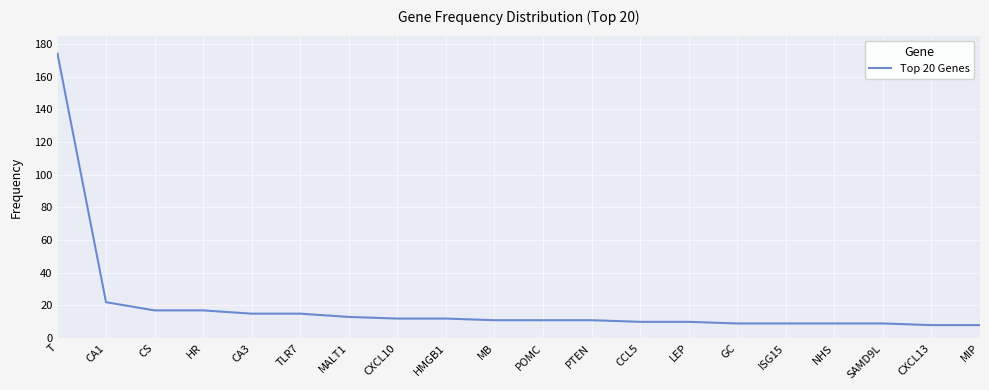

True or false: the data shows 22 at CA1.

True